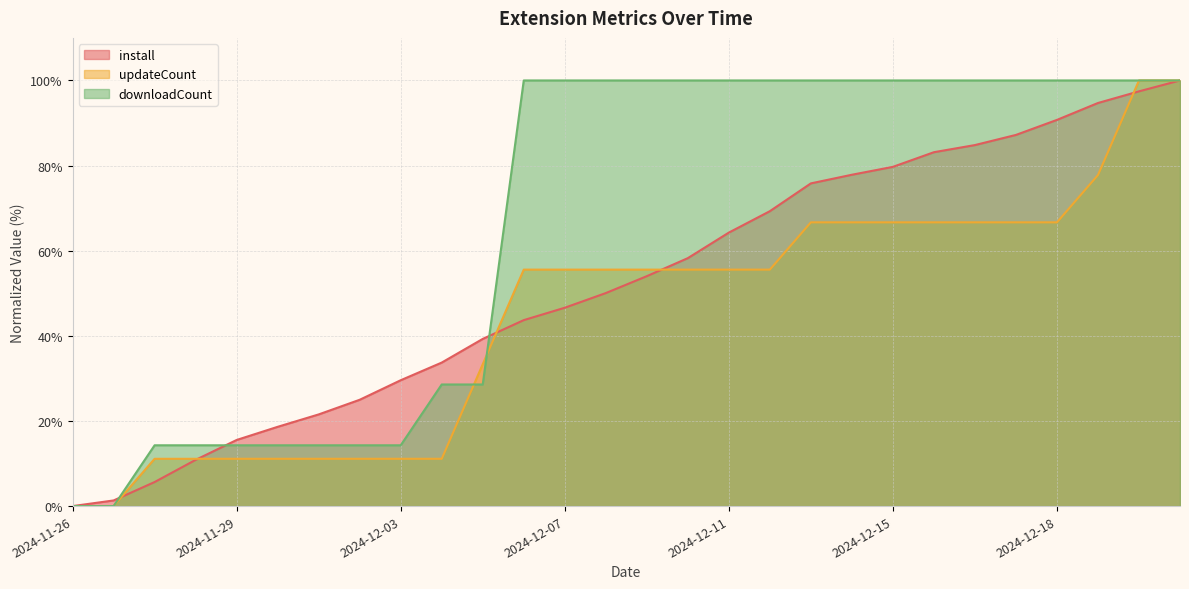

Is the value of install at 2024-12-03 greater than the value of updateCount at 2024-11-30?

Yes